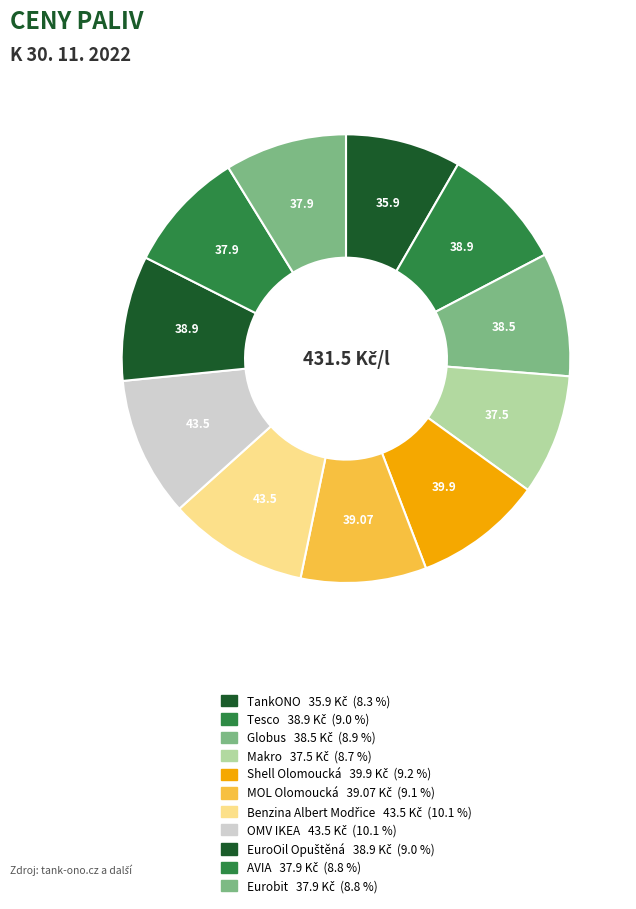

How many slices are in this pie chart?

11